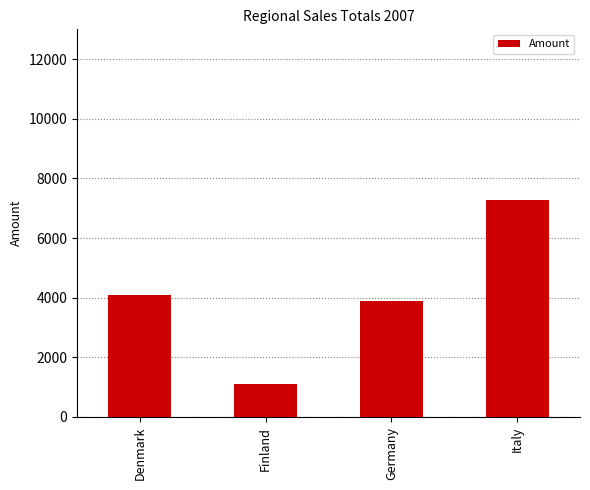

Which category has the highest value across all series?

Italy